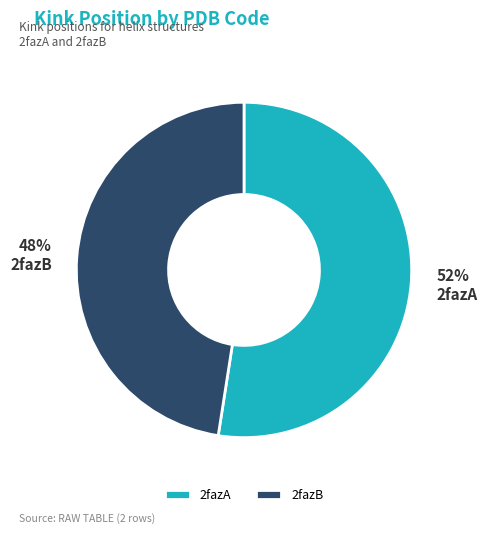

How many segments does this pie chart have?

2